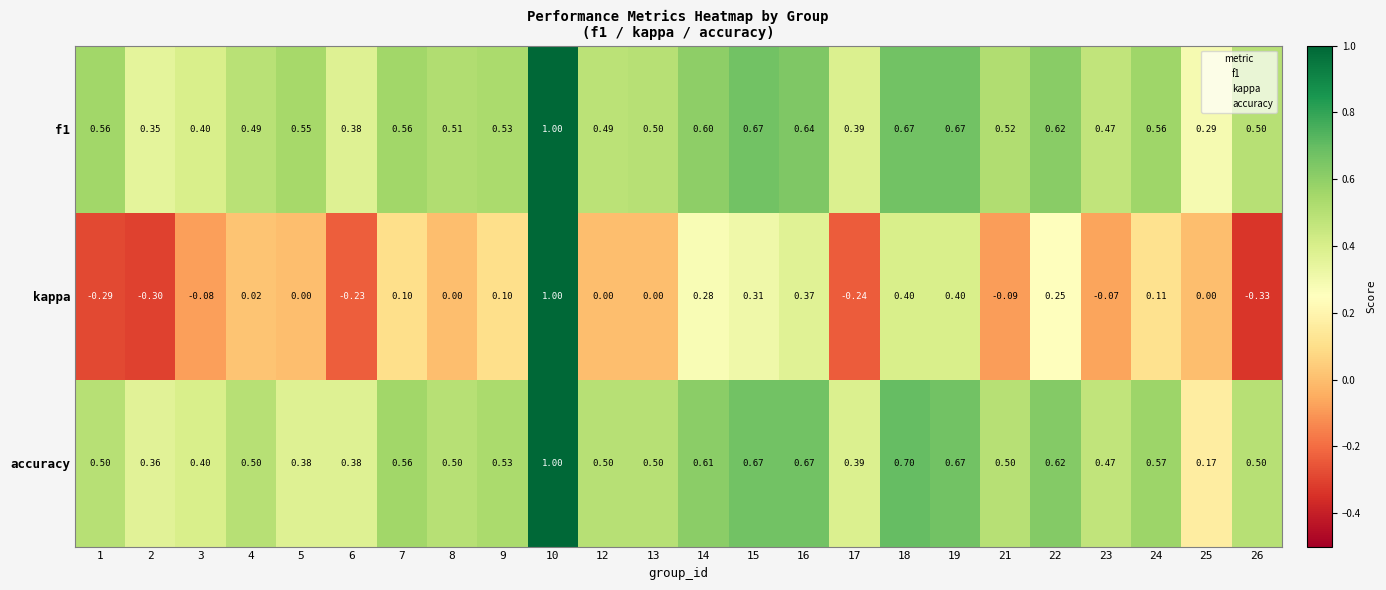

Which series changed the most between 3 and 9?

kappa